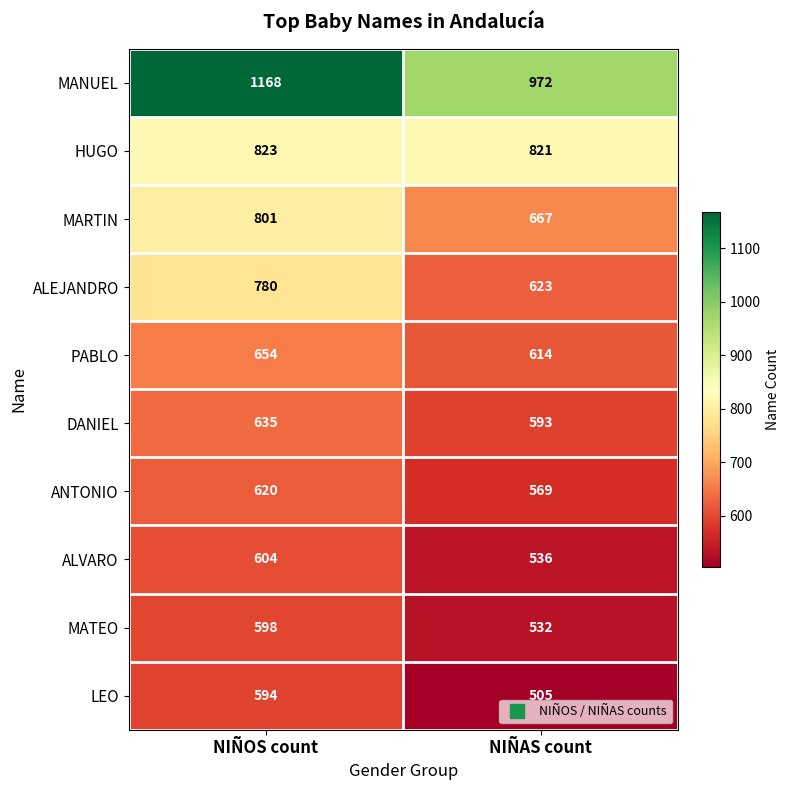

Which series has the largest range (max minus min)?

MANUEL